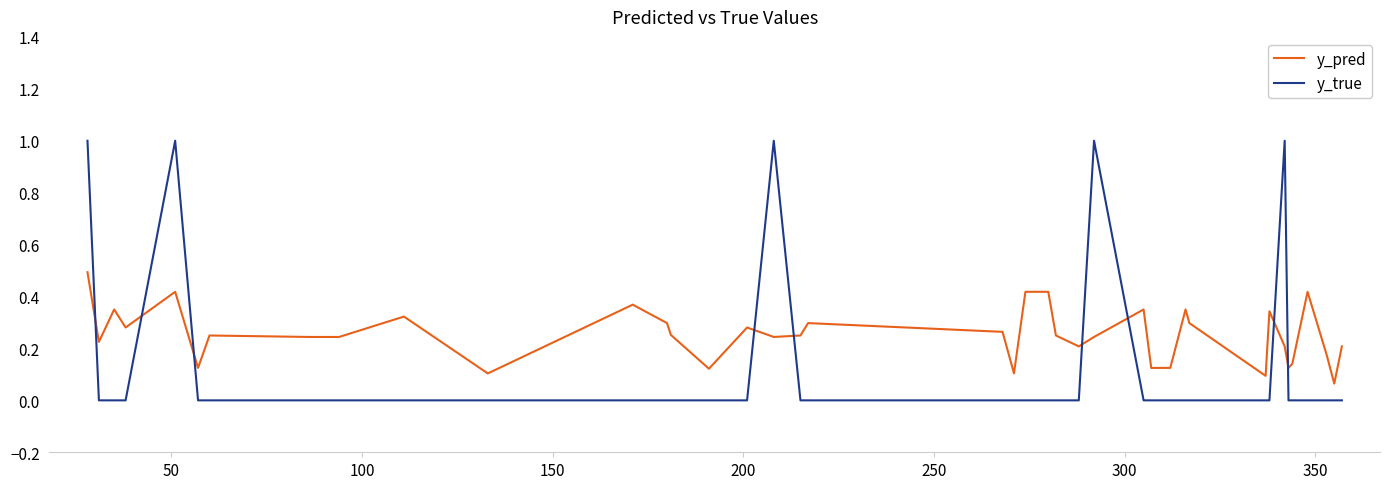

Count the number of categories in the chart.

40